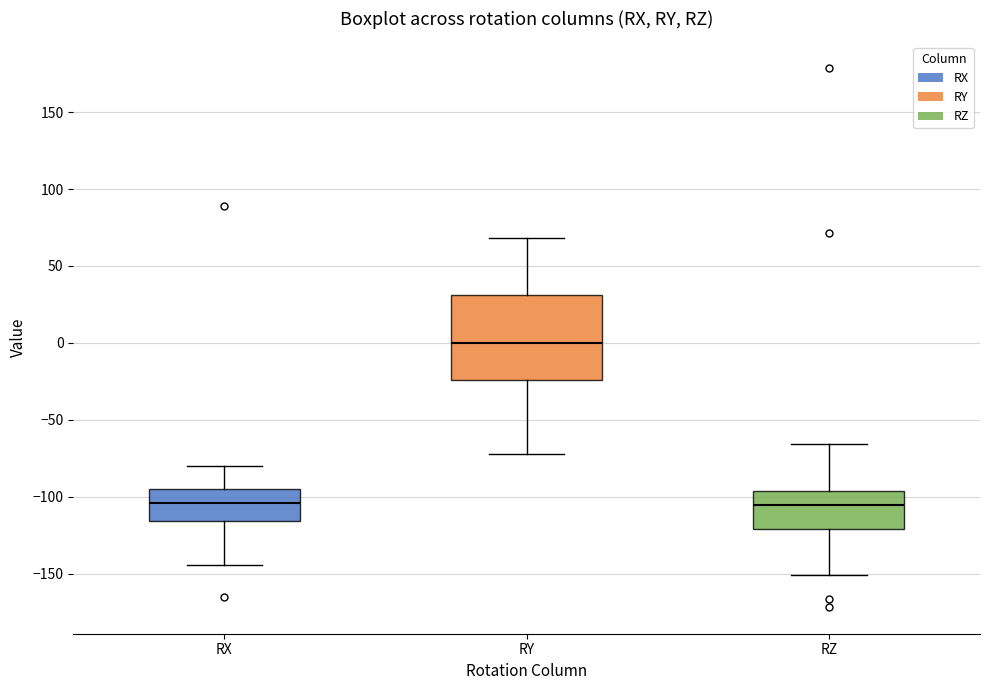

Where does the lower whisker of the box for RX end on the y-axis? The values are not printed on the chart, so give them approximately, as read against the axis.

-145